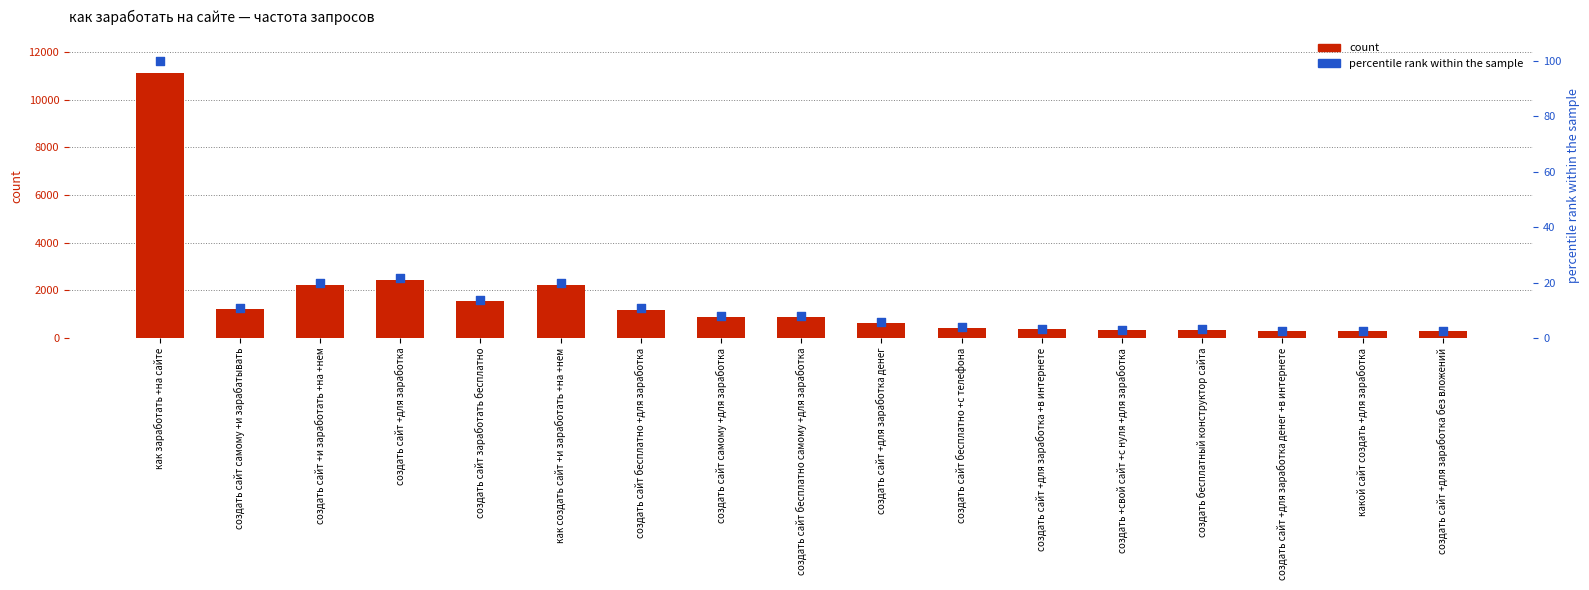

Which series reaches the maximum Y coordinate?

count